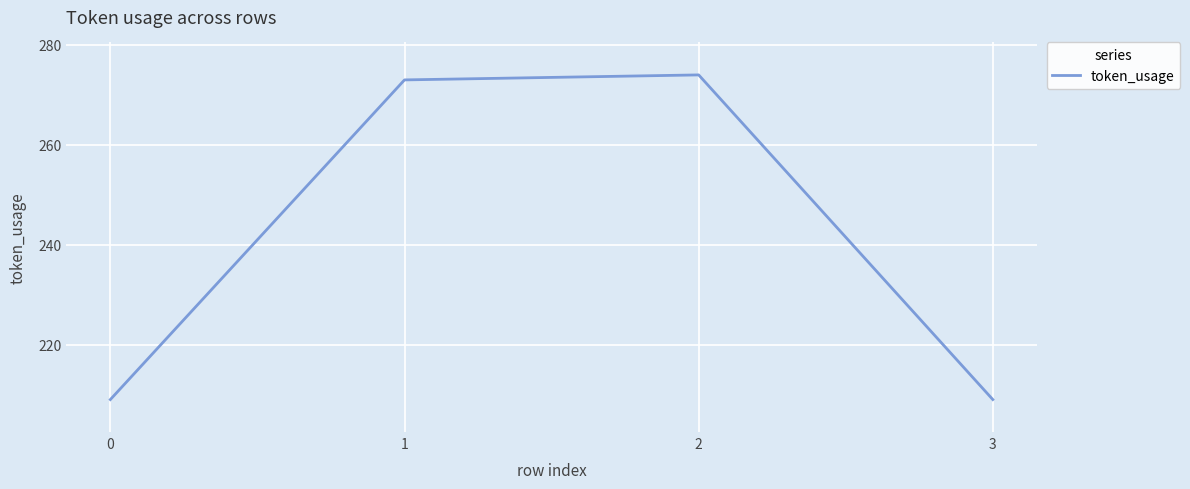

True or false: there are more than 0 points higher than both neighbors.

True